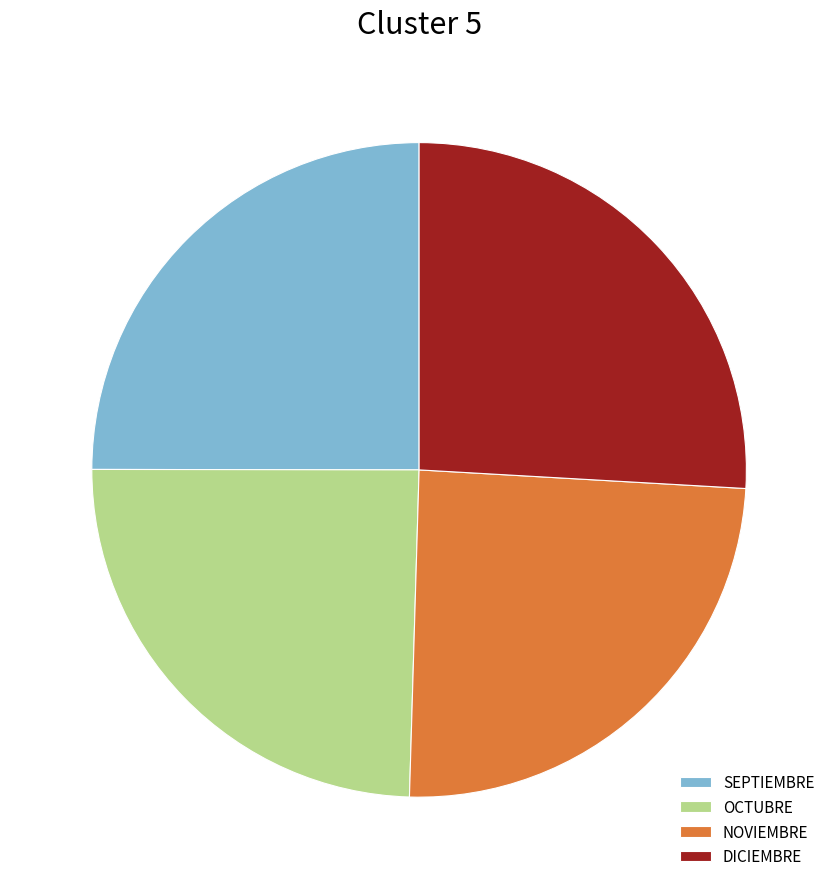

Is it true that OCTUBRE is 31% of the pie?

False